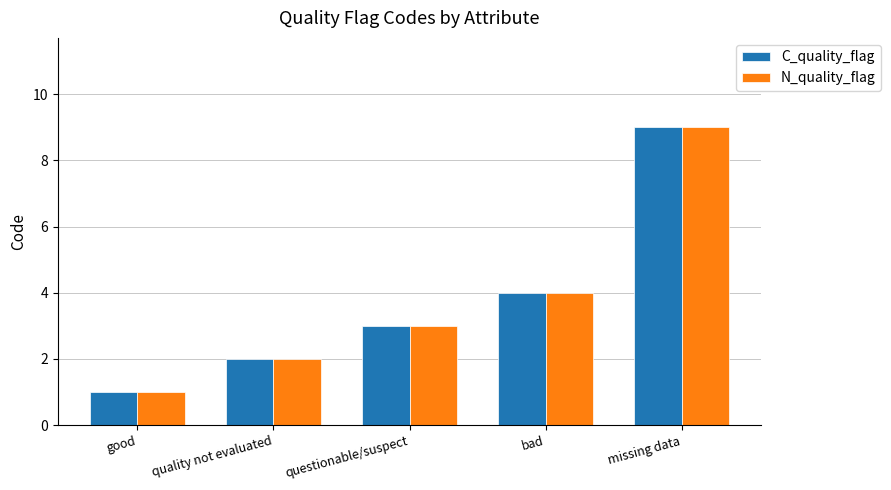

List the labels in order of C_quality_flag value, smallest first.

good, quality not evaluated, questionable/suspect, bad, missing data